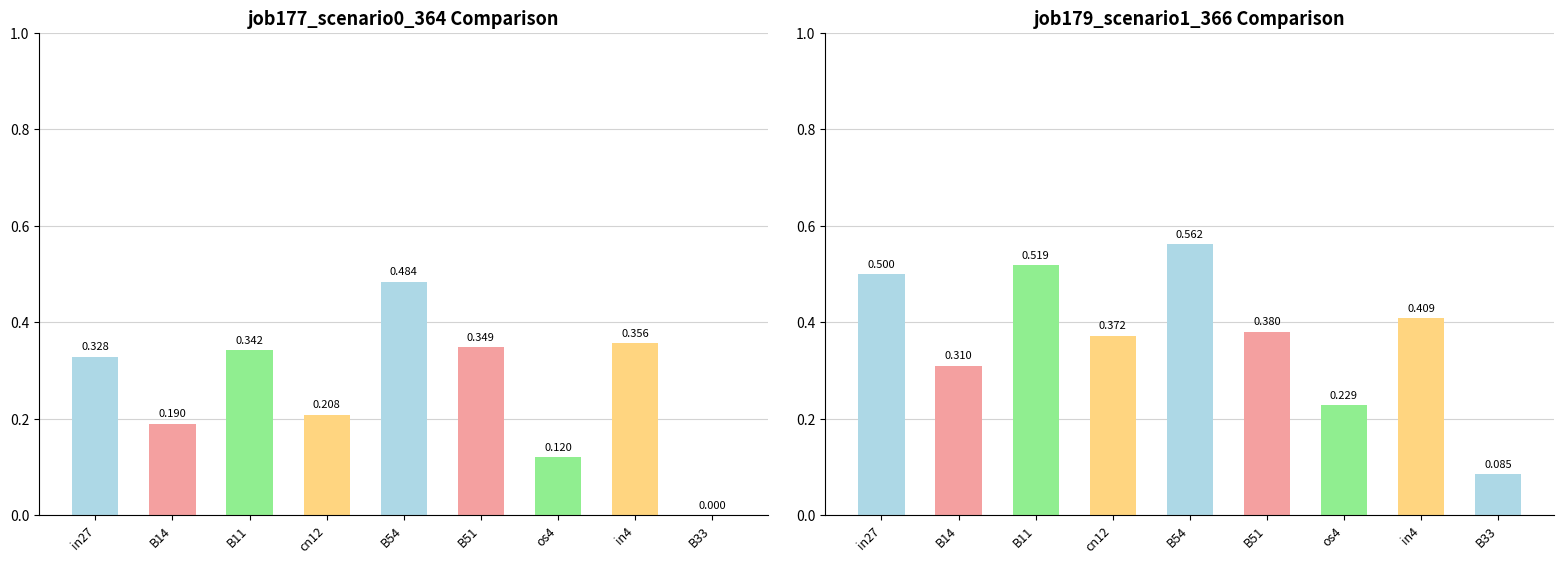

Reading right to left, what are all the values shown in this chart?

job177_scenario0_364: 0.0	0.4	0.1	0.3	0.5	0.2	0.3	0.2	0.3
job179_scenario1_366: 0.1	0.4	0.2	0.4	0.6	0.4	0.5	0.3	0.5